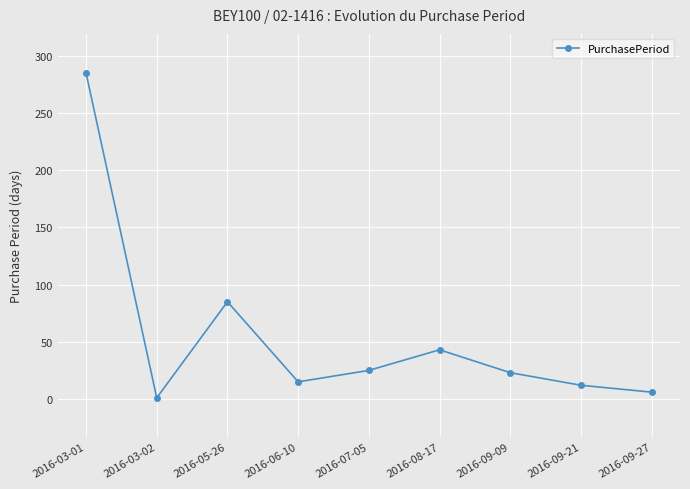

Reading right to left, transcribe all the data shown in this chart.

2016-09-27=6	2016-09-21=12	2016-09-09=23	2016-08-17=43	2016-07-05=25	2016-06-10=15	2016-05-26=85	2016-03-02=1	2016-03-01=285